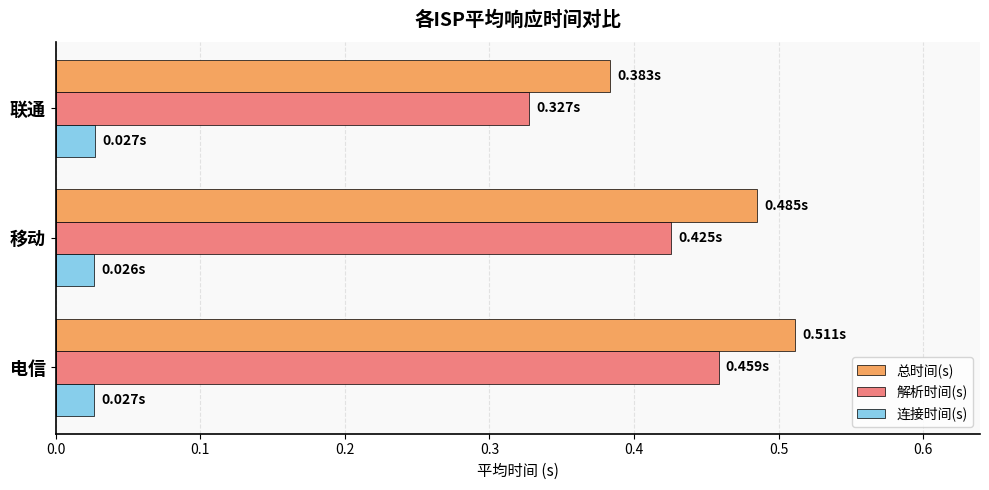

Rank the series by their maximum value, from highest to lowest.

总时间(s), 解析时间(s), 连接时间(s)